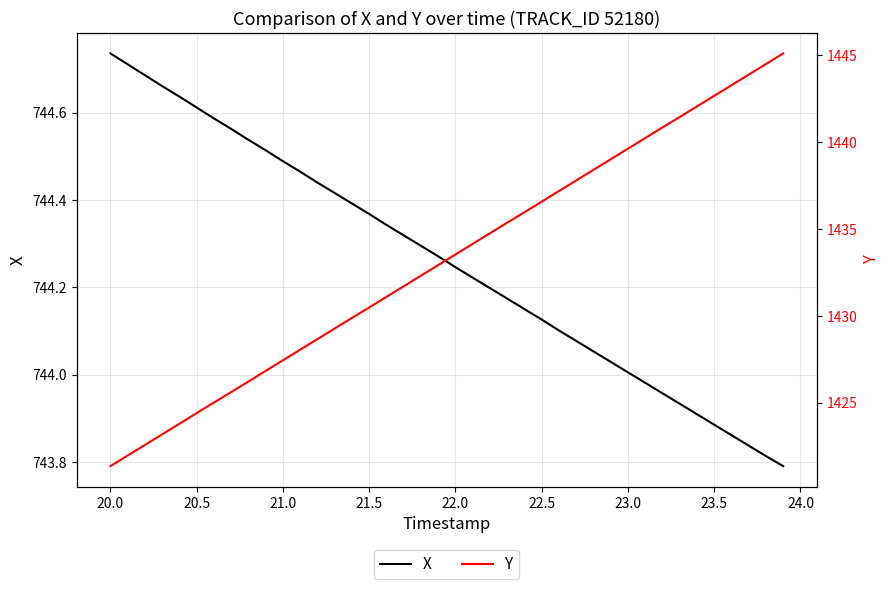

True or false: Y and X cross at least once.

False